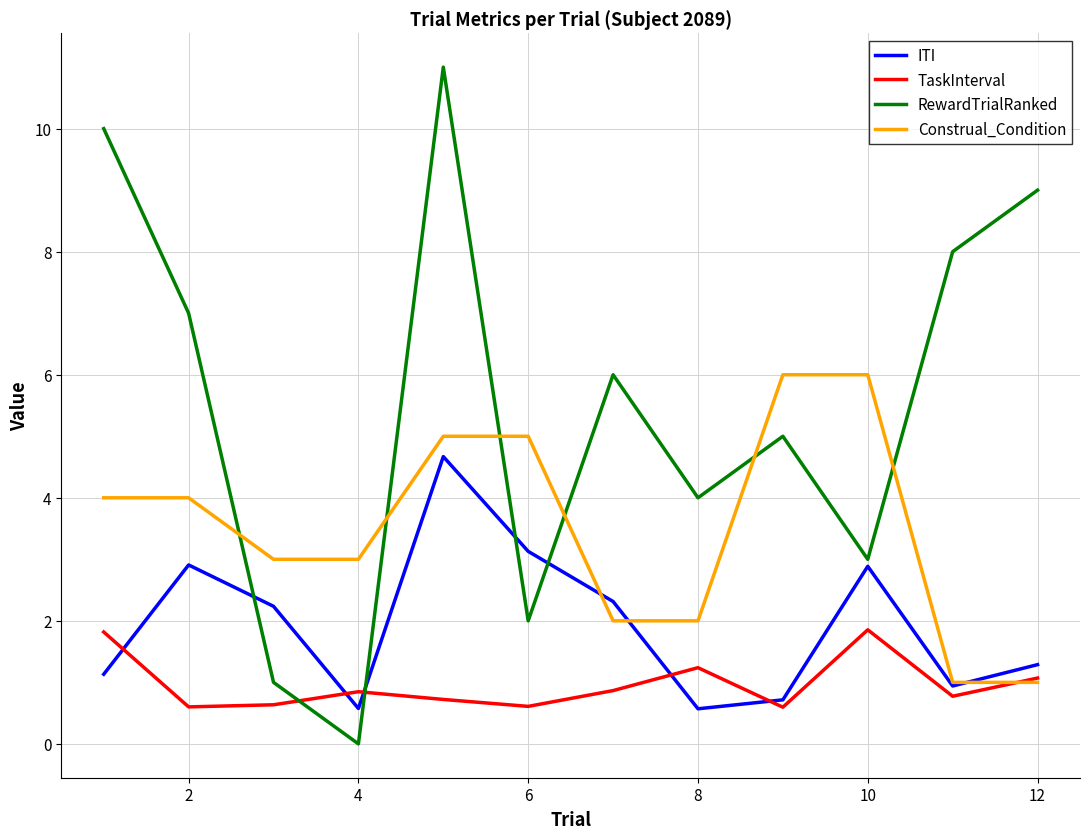

True or false: TaskInterval has more than 1 interior local peaks.

True